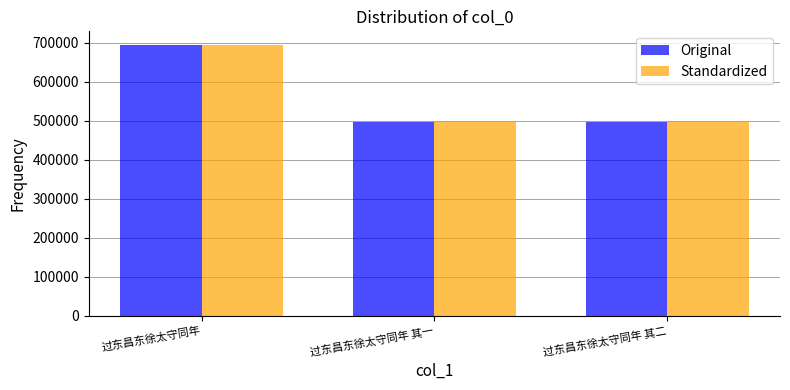

Is it true that Standardized equals 497794 at 过东昌东徐太守同年 其一?

True